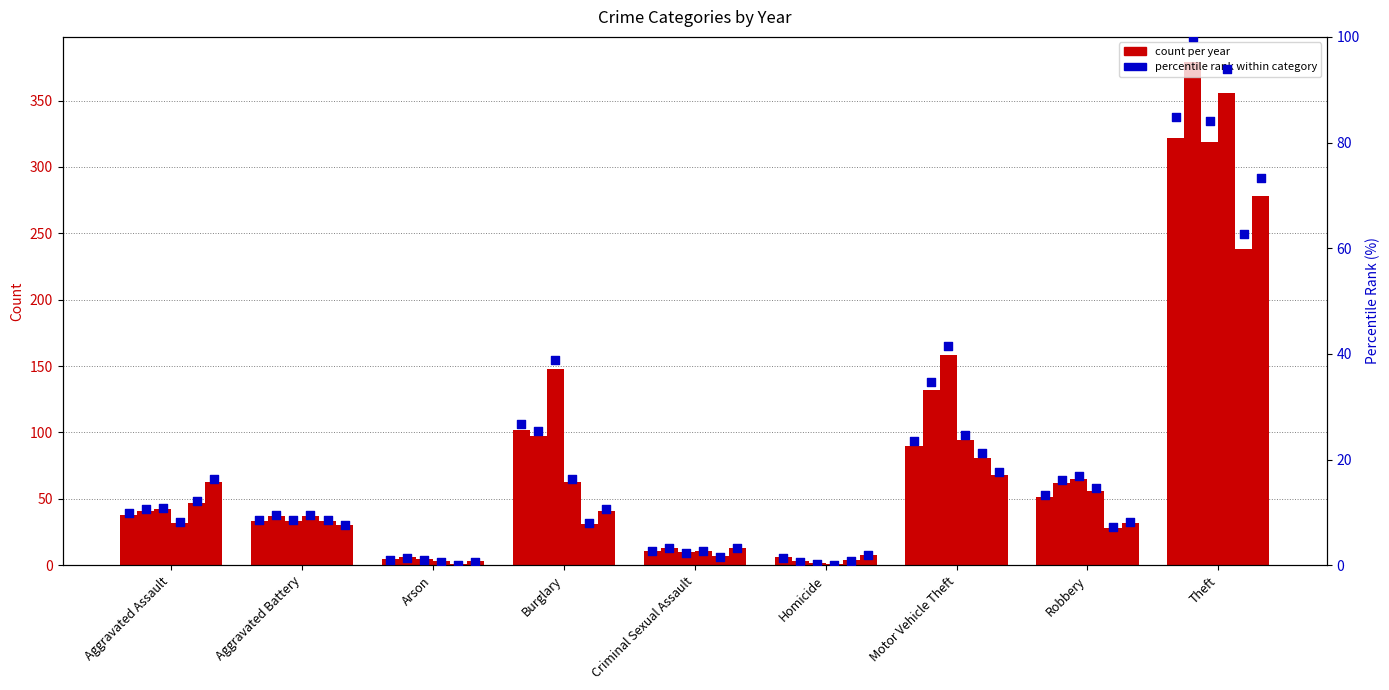

Approximately how many times larger is the value at Aggravated Assault compared to Motor Vehicle Theft?

0.4